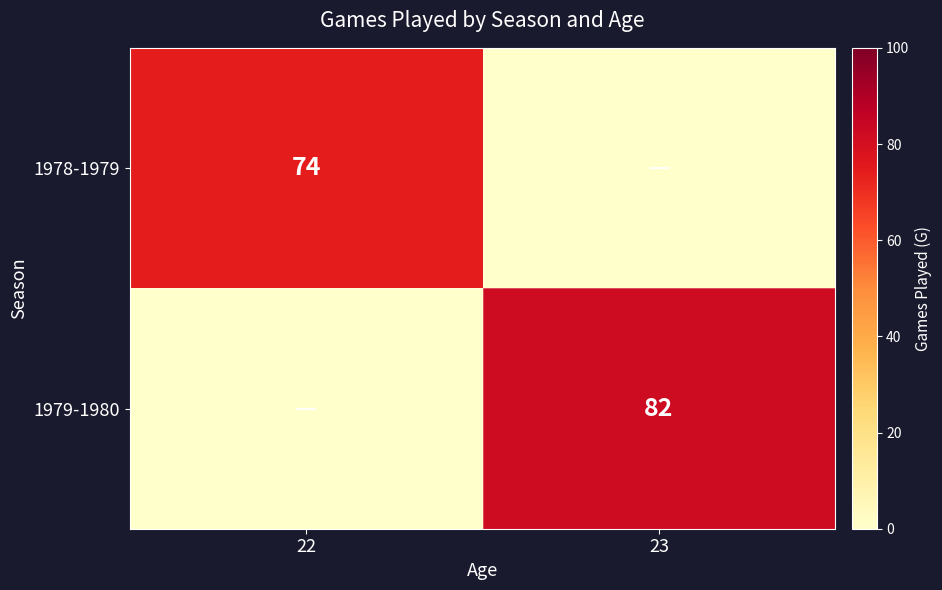

True or false: 1979-1980 has a value of 137 at 23.

False